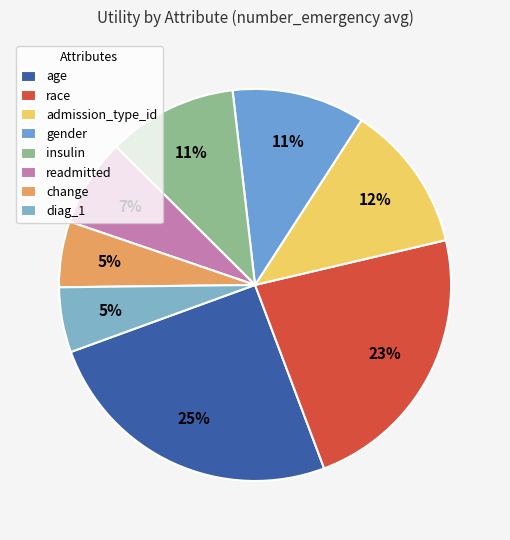

Count the number of slices in the pie.

8